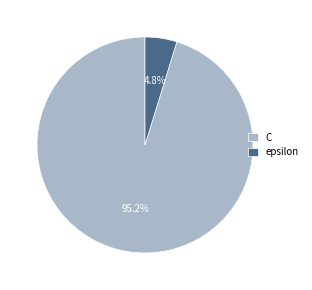

Which slice is the smallest?

epsilon